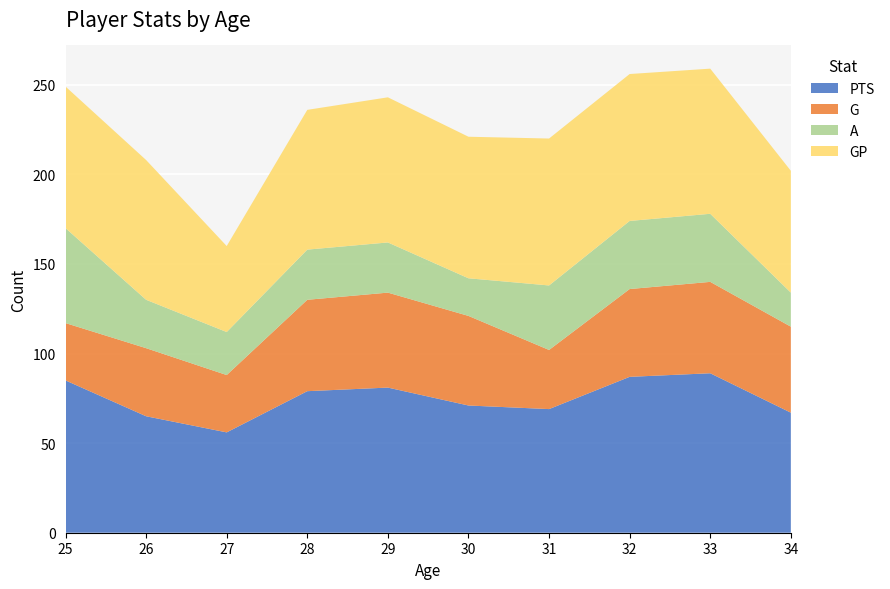

Reading right to left, extract all data points from this chart.

PTS: 34=67	33=89	32=87	31=69	30=71	29=81	28=79	27=56	26=65	25=85
G: 34=48	33=51	32=49	31=33	30=50	29=53	28=51	27=32	26=38	25=32
A: 34=19	33=38	32=38	31=36	30=21	29=28	28=28	27=24	26=27	25=53
GP: 34=68	33=81	32=82	31=82	30=79	29=81	28=78	27=48	26=78	25=79